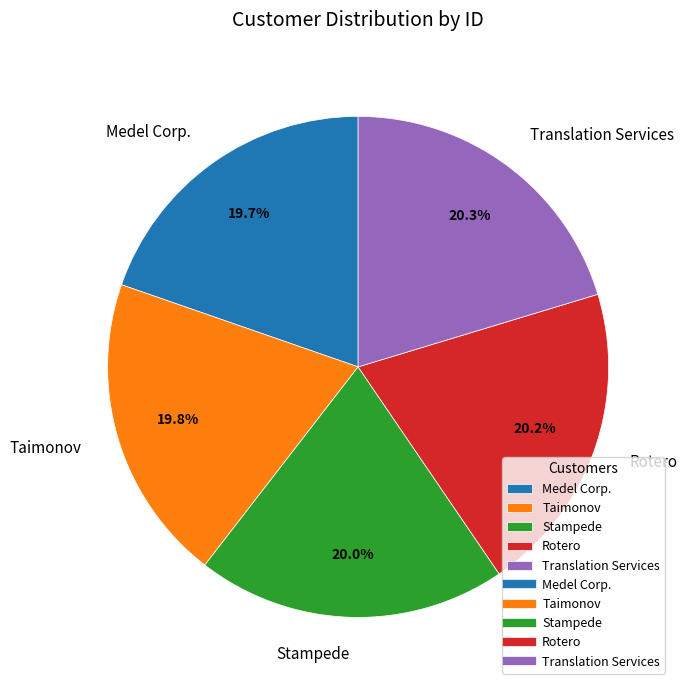

The Medel Corp. slice represents 20% of the pie. True or false?

True